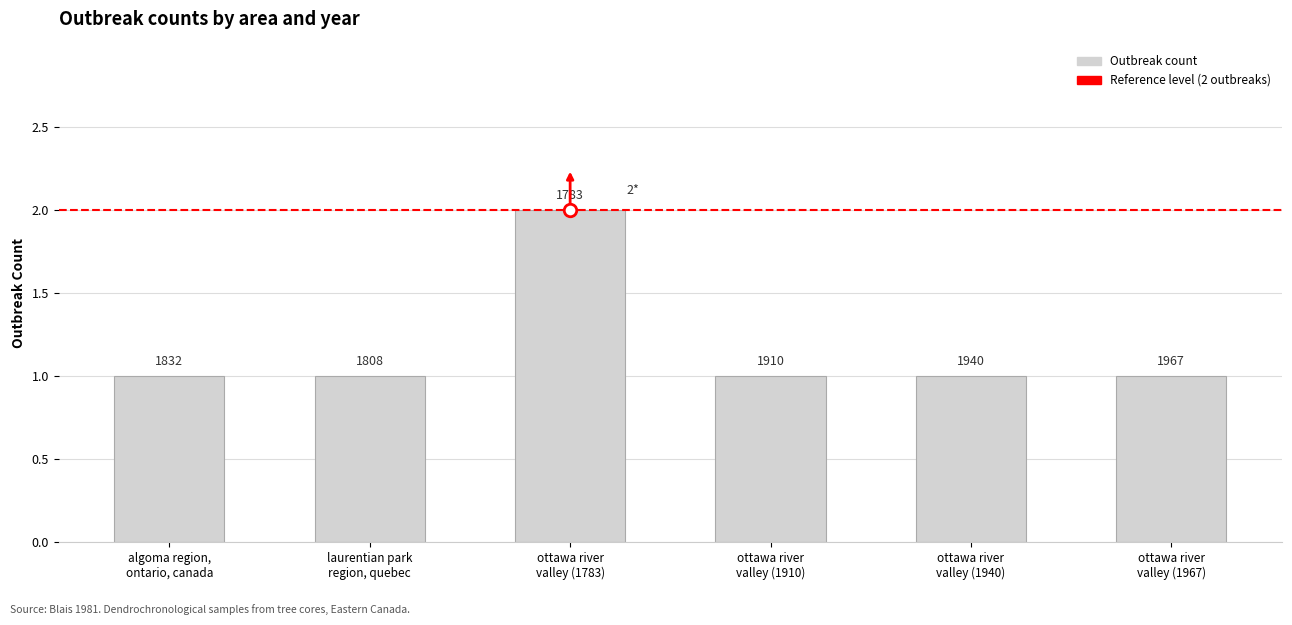

Reading left to right, transcribe all the data shown in this chart.

algoma region,
ontario, canada=1	laurentian park
region, quebec=1	ottawa river
valley (1783)=2	ottawa river
valley (1910)=1	ottawa river
valley (1940)=1	ottawa river
valley (1967)=1